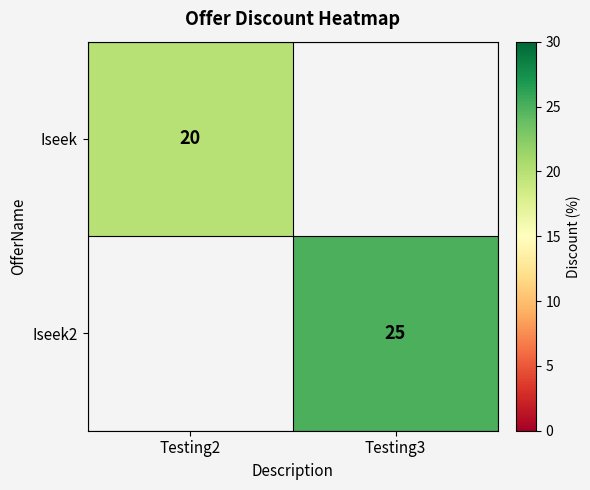

The Iseek2 series shows 10 at Testing3. True or false?

False